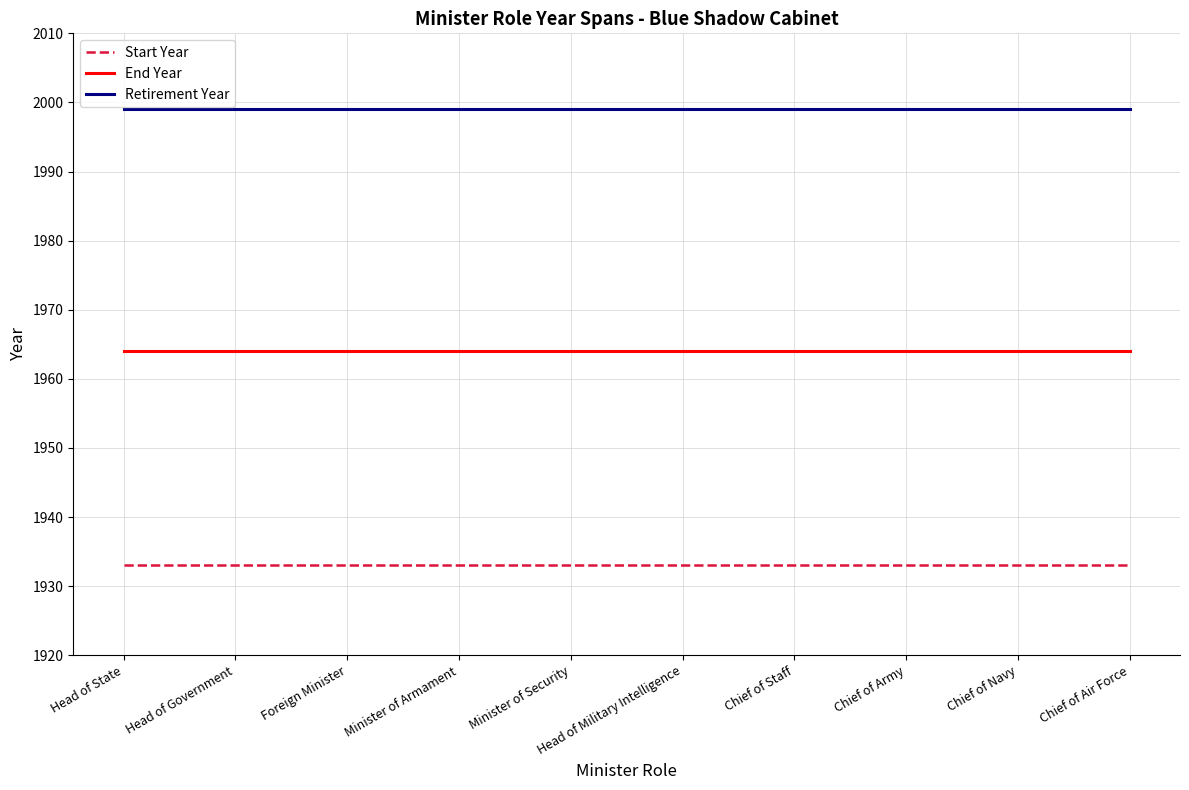

What are all the series names shown in the legend?

Start Year, End Year, Retirement Year